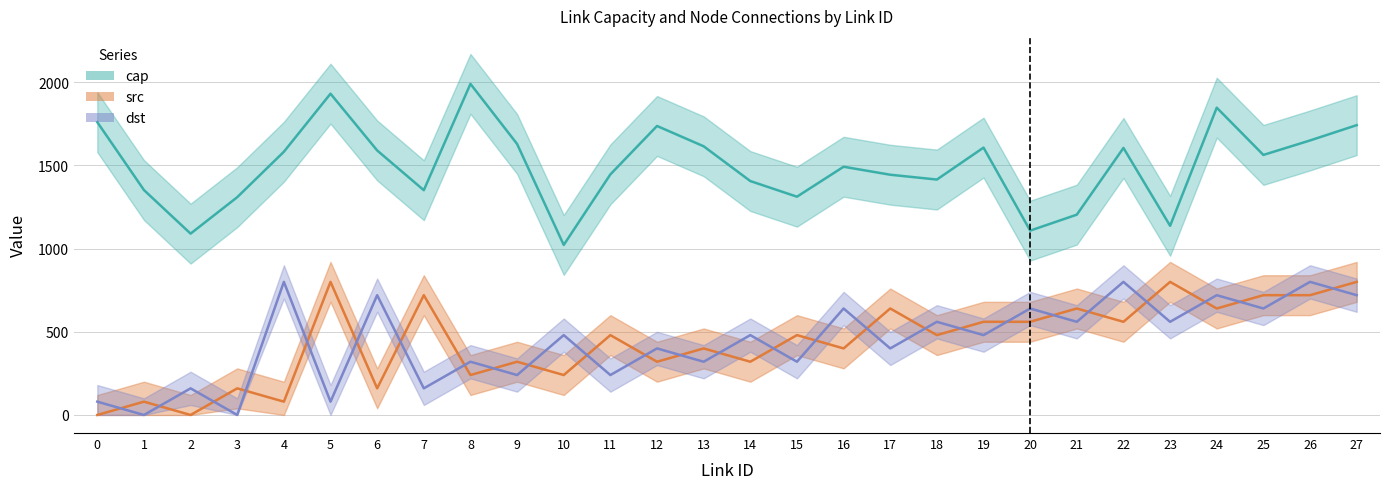

What value does the dst series have at 21, to the nearest 100?

600